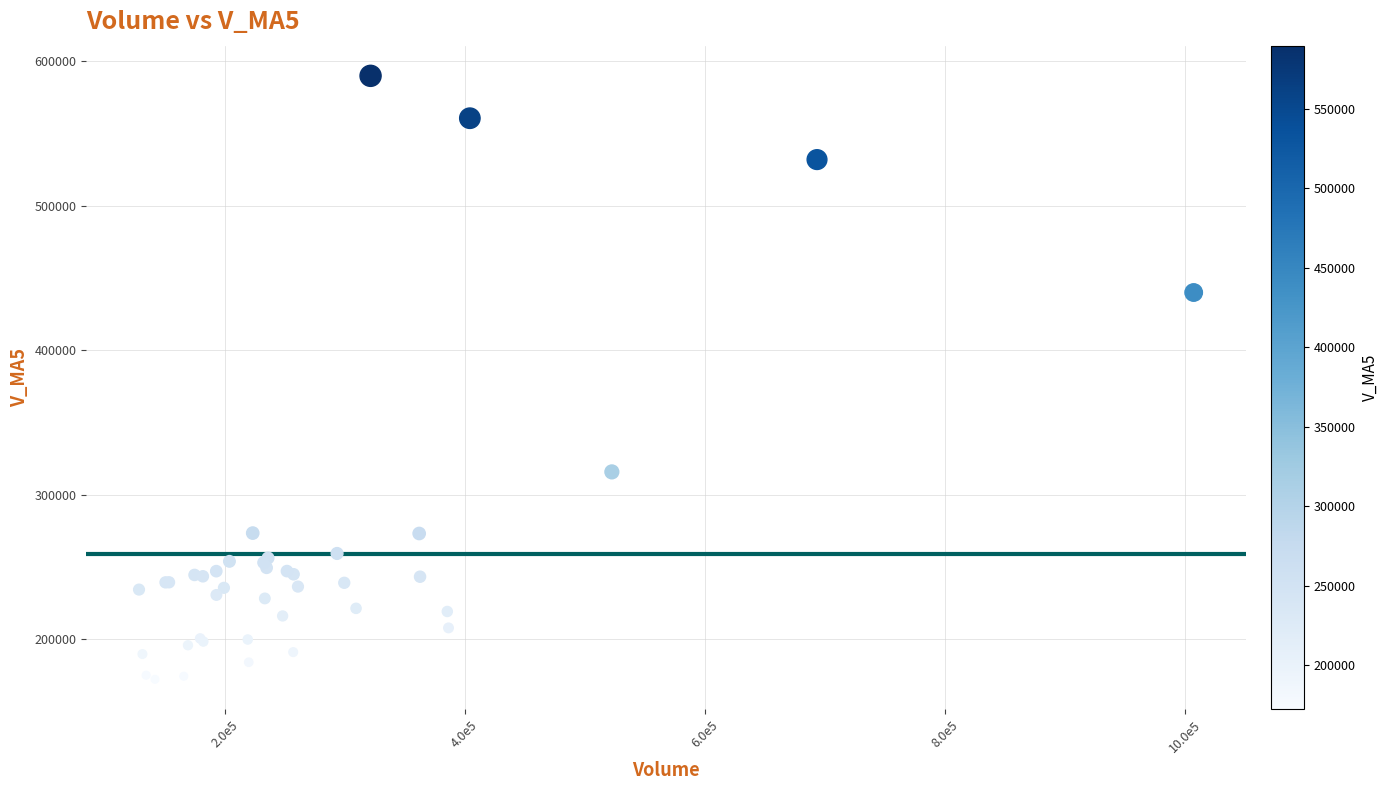

What Y value in the scatter plot is closest to 380961?

439830.9